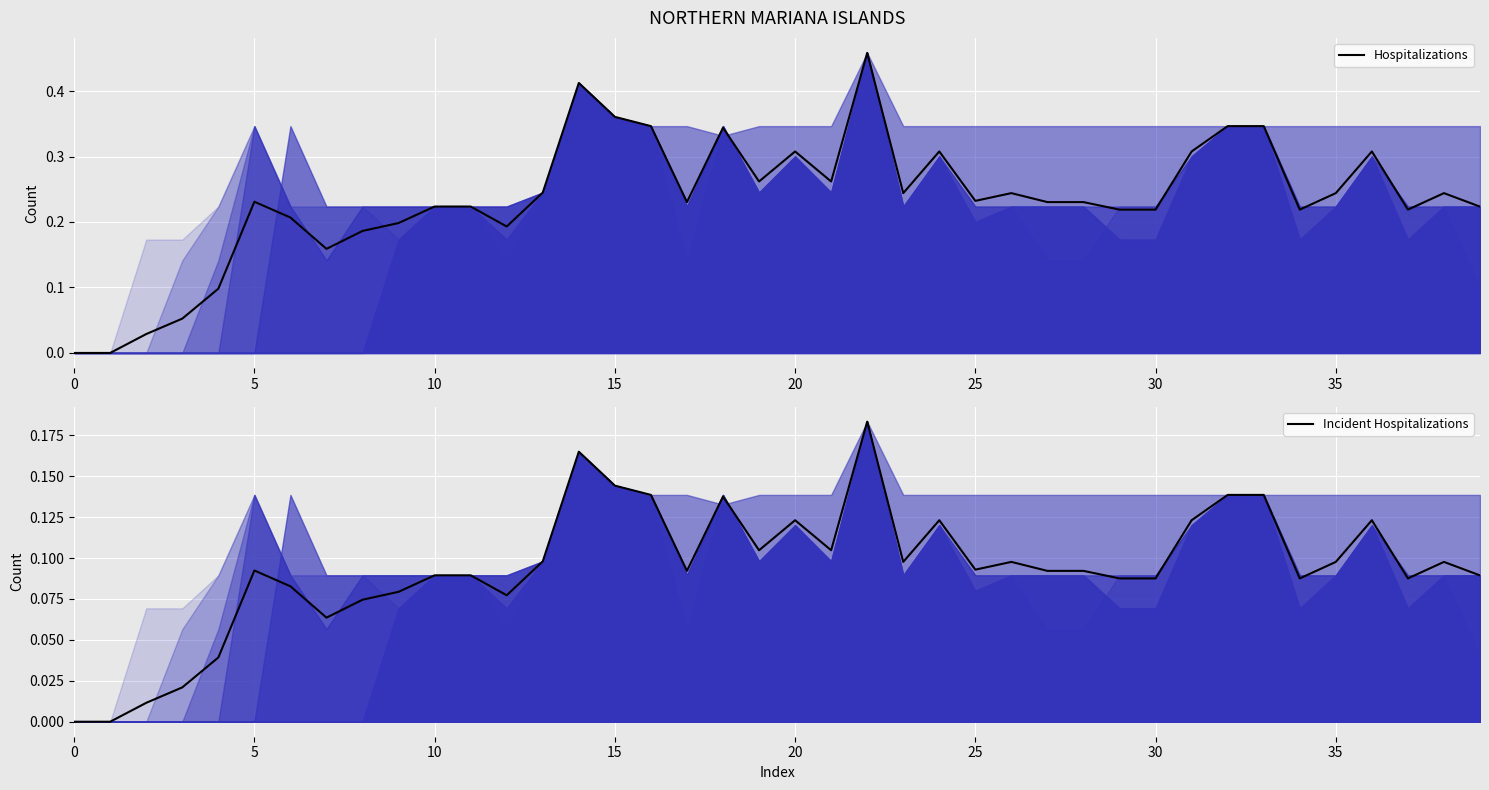

What is the total value across all series at 12?

0.3